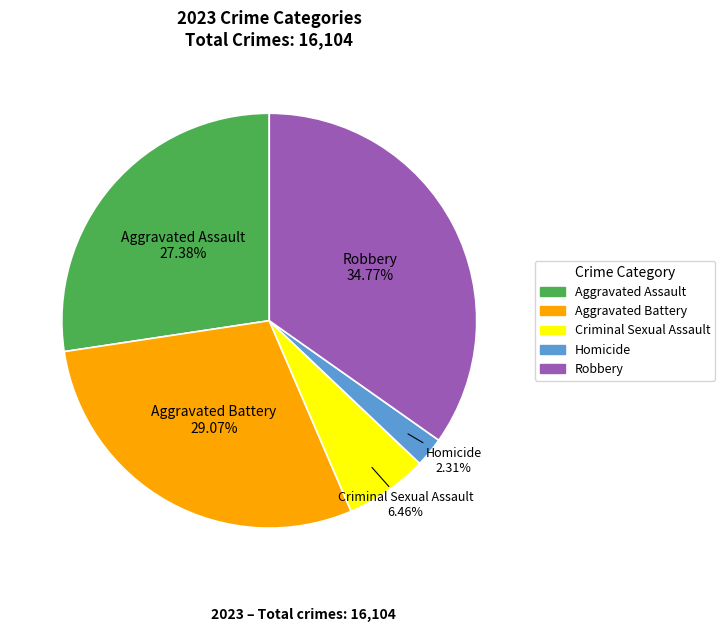

True or false: Robbery accounts for 25% of the total.

False